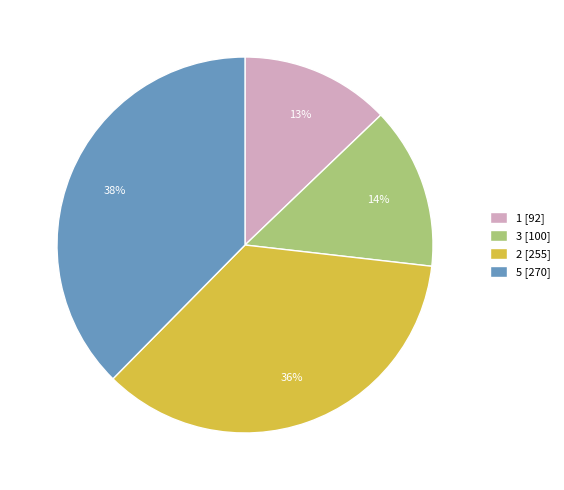

What is the ratio of the value at 3 to the value at 2?

0.4